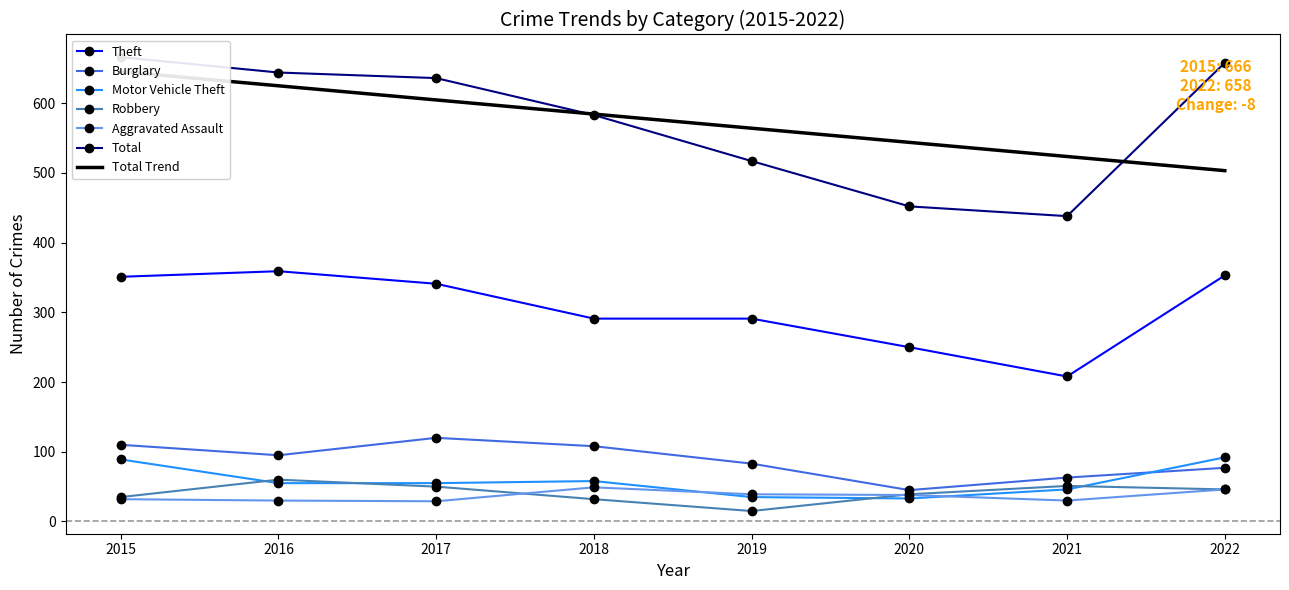

Rank the series by their maximum value, from lowest to highest.

Aggravated Assault, Robbery, Motor Vehicle Theft, Burglary, Theft, Total